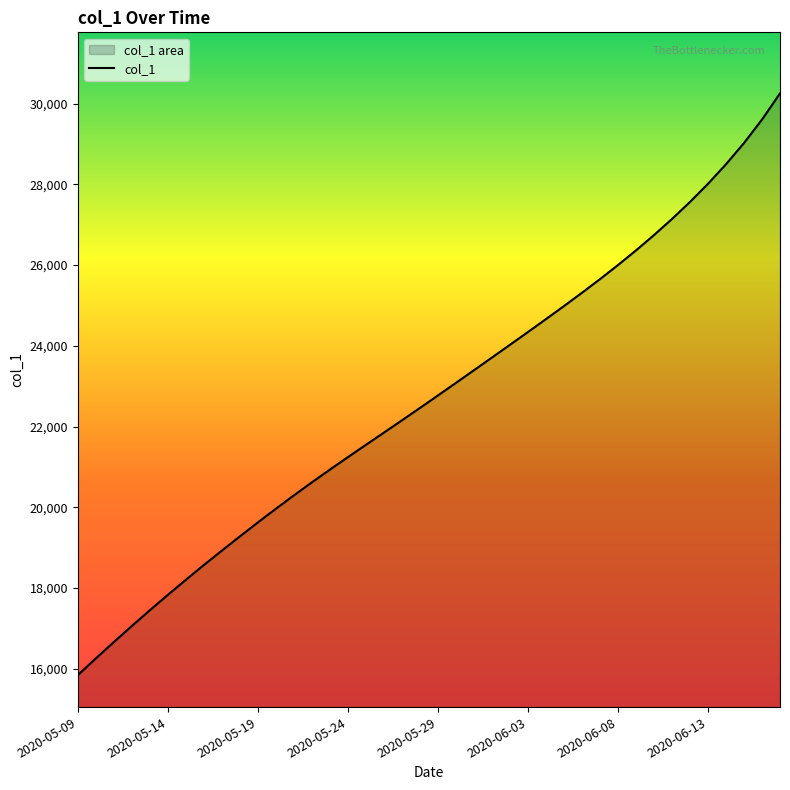

What is the difference between the maximum and second lowest values?

13996.9